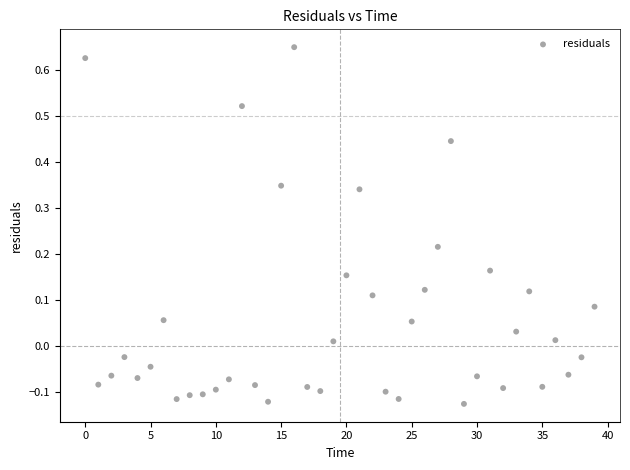

What is the range of Y values (max minus min)?

0.8